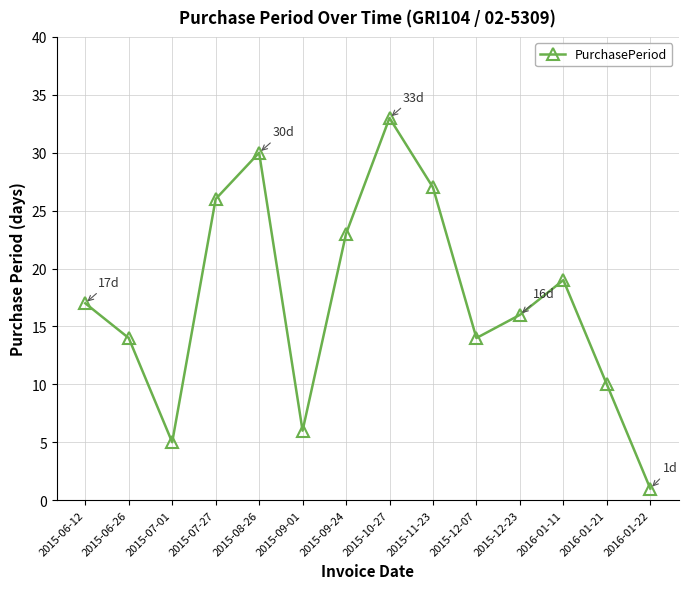

What is the difference between the second highest and minimum values?

29